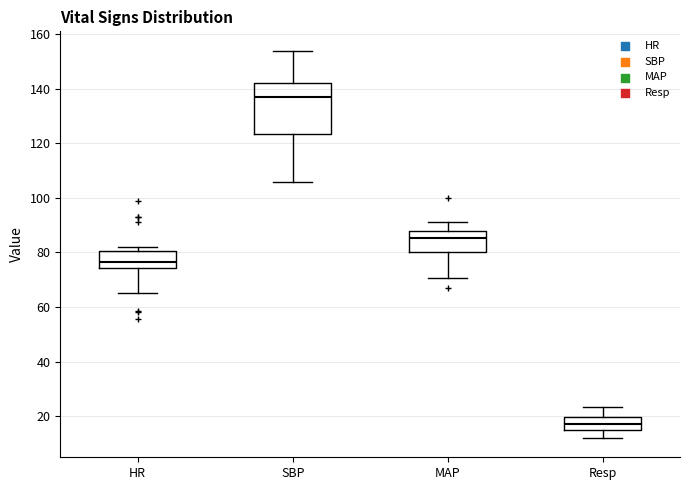

Where is the upper edge of the box for HR on the y-axis? The values are not printed on the chart, so give them approximately, as read against the axis.

80